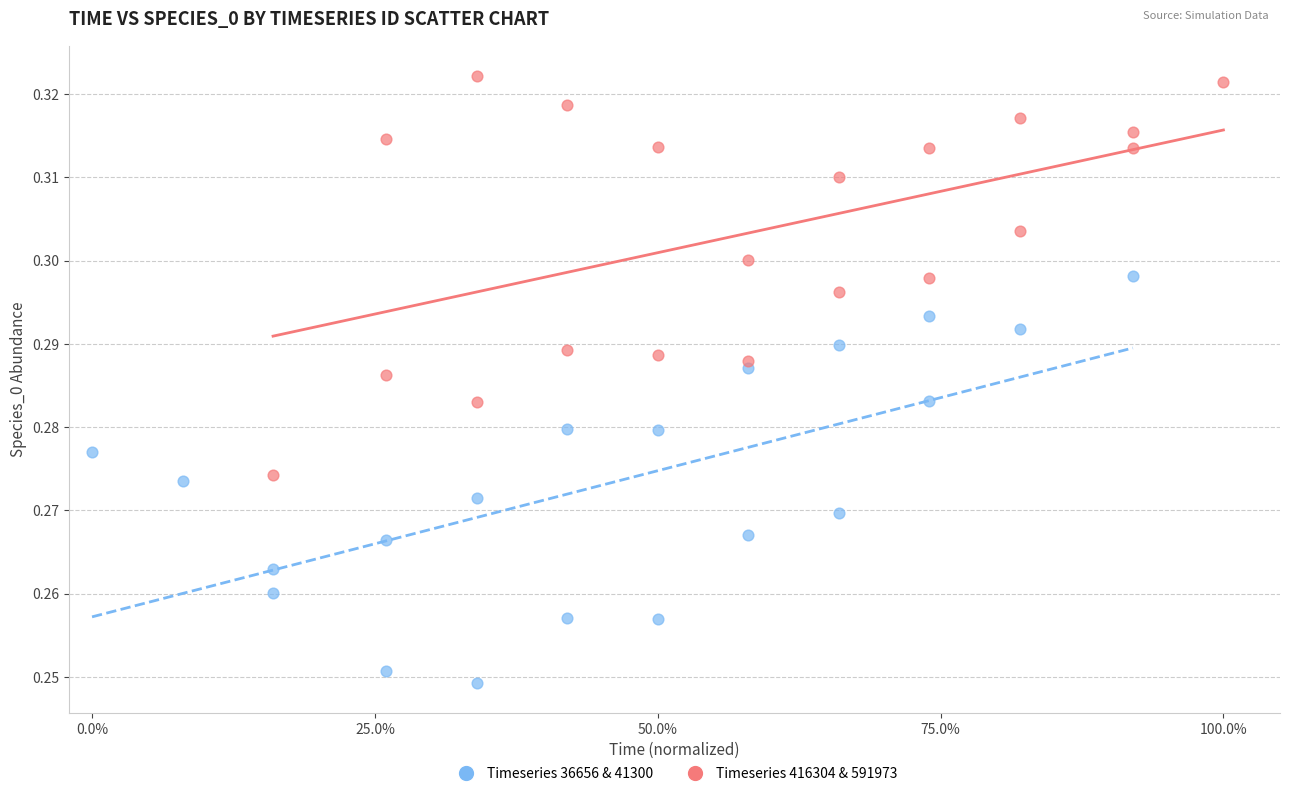

What are all the series names shown in the legend?

Timeseries 36656 & 41300, Timeseries 416304 & 591973